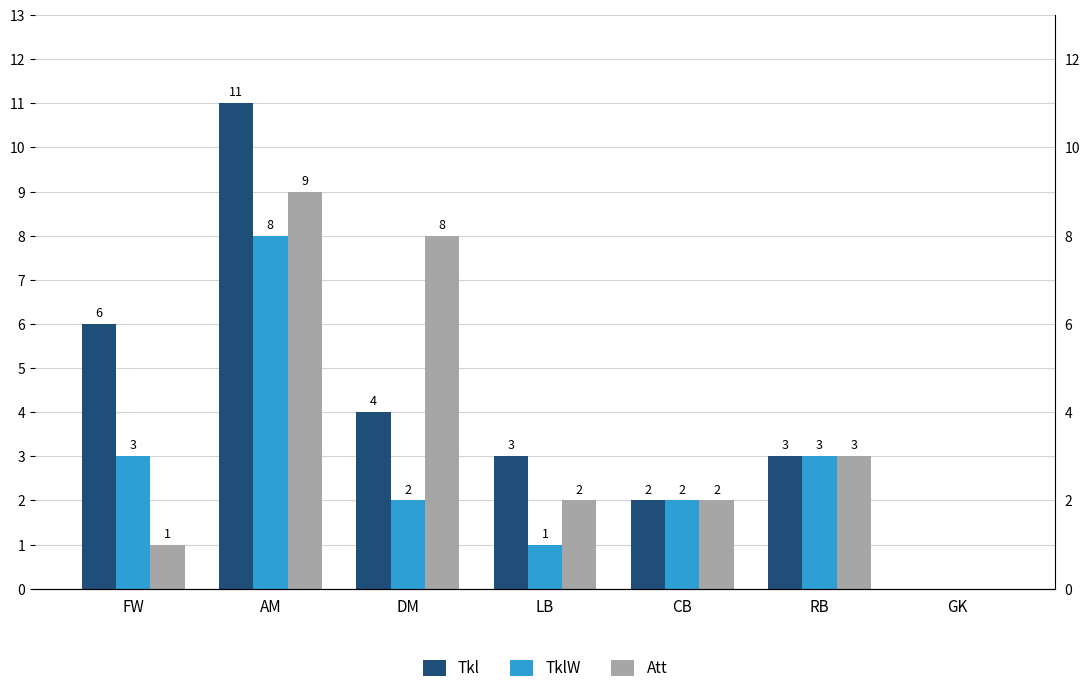

True or false: Att has a value of 1 at LB.

False